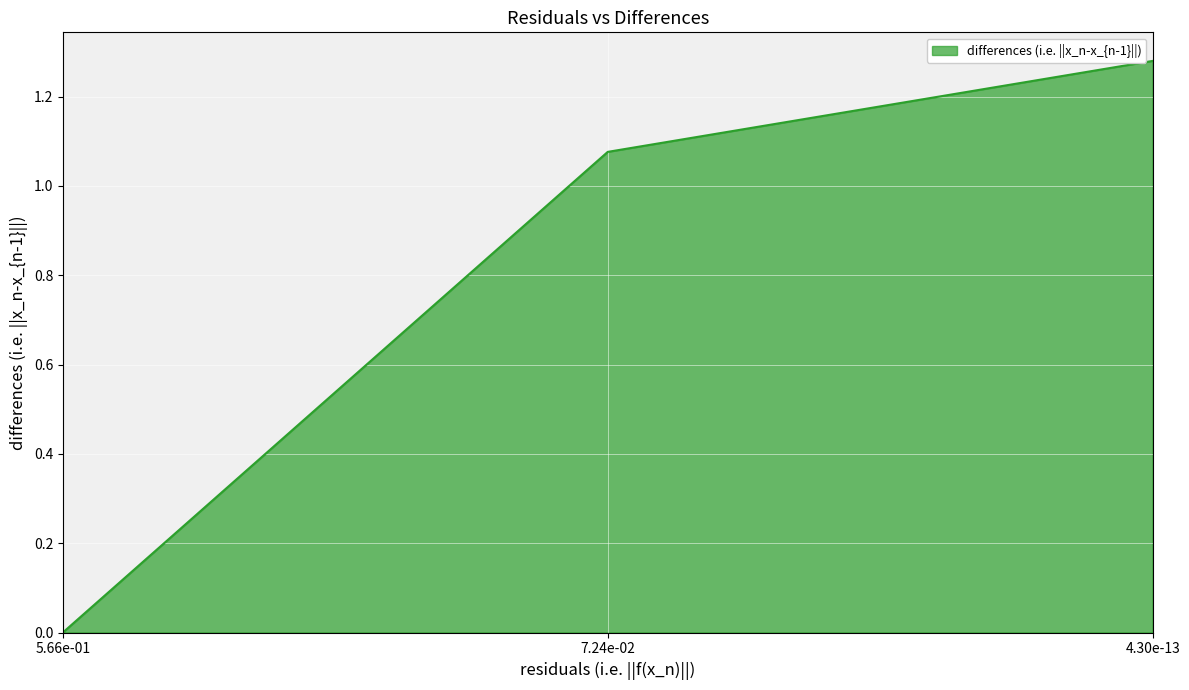

What is the average value?

0.8